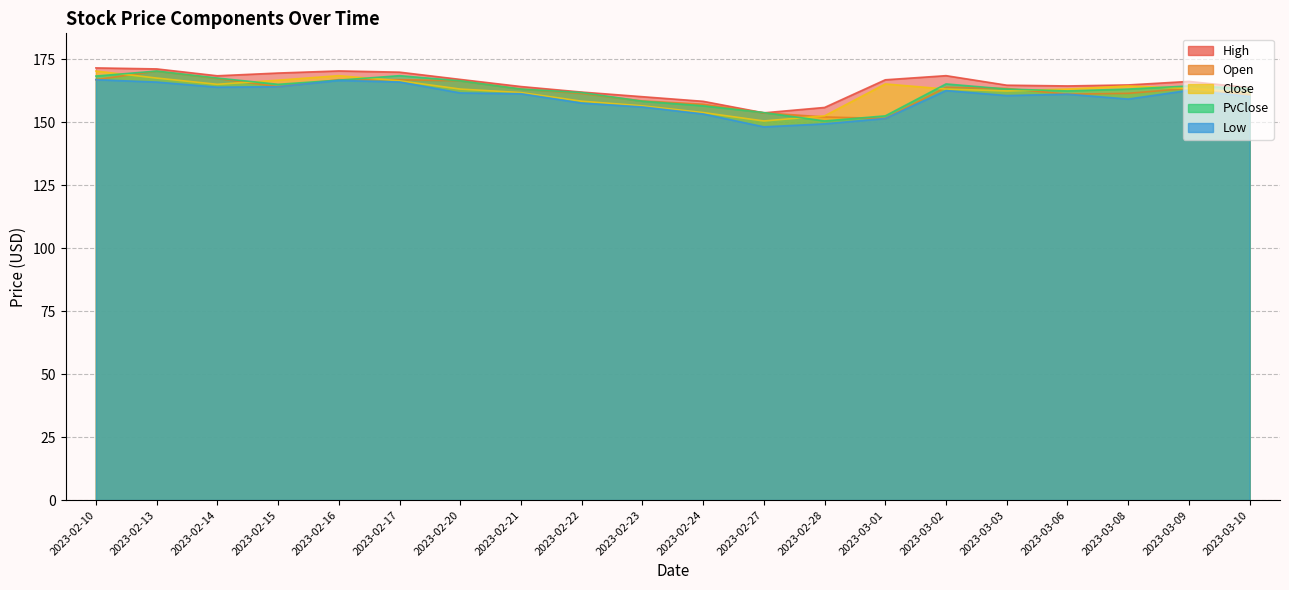

What is the spread (max minus min) of values at 2023-03-01?

15.3